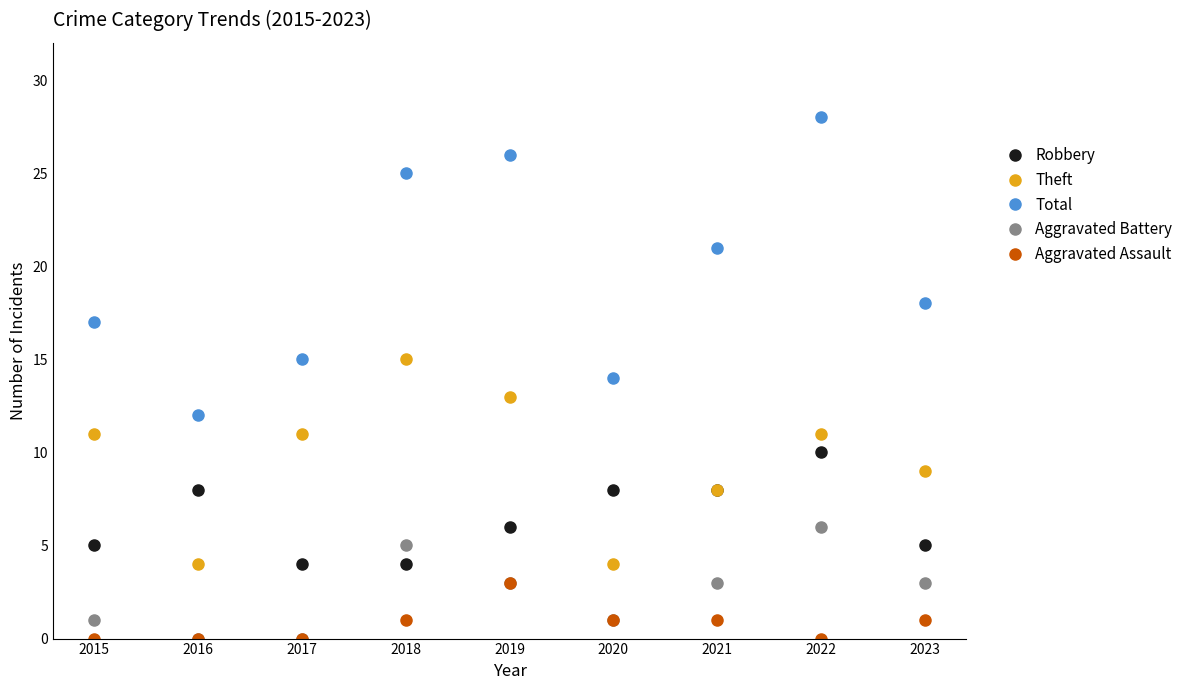

Does the chart have visible grid lines?

No